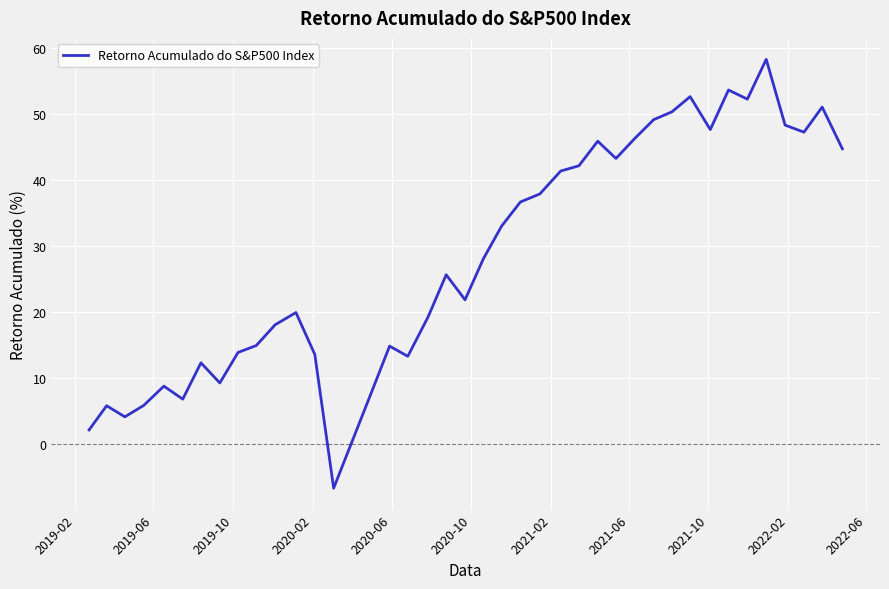

What is the greatest value displayed?

58.2